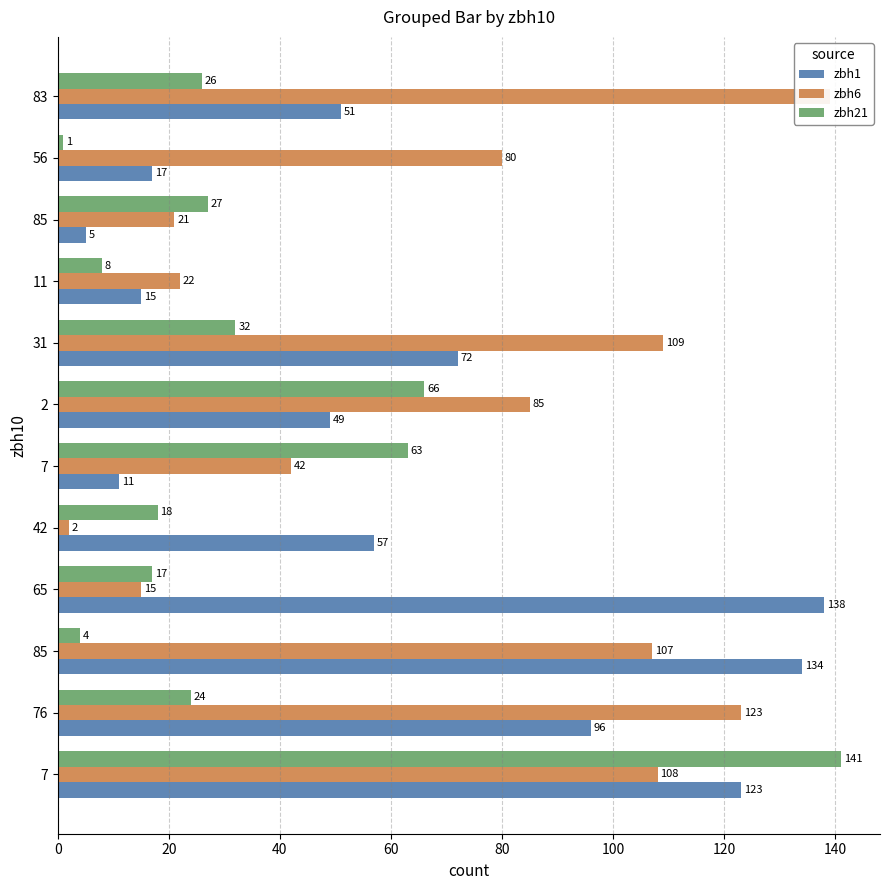

Is it true that zbh21 equals 5 at 42?

False